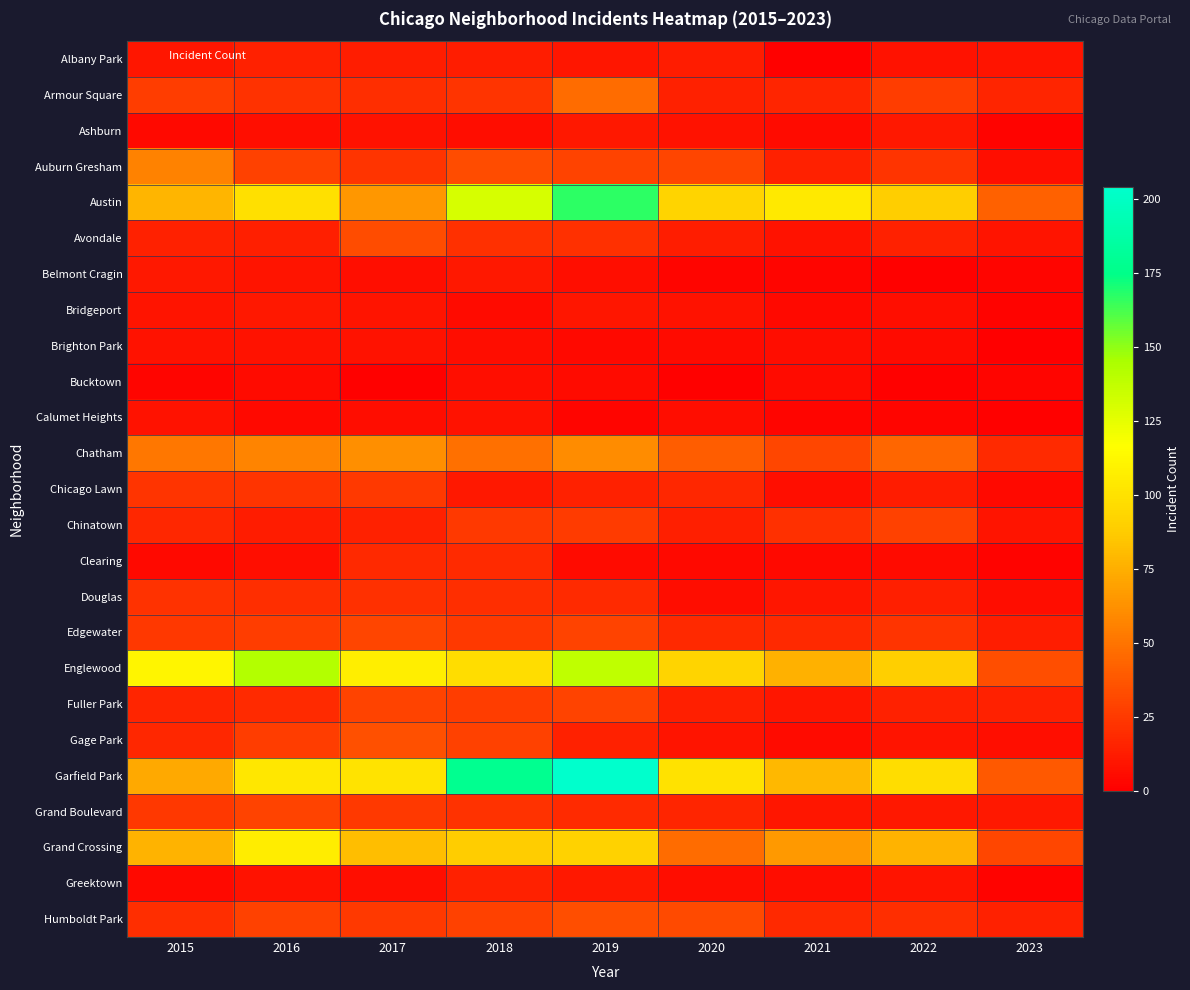

What is the total value across all series at 2022?

645